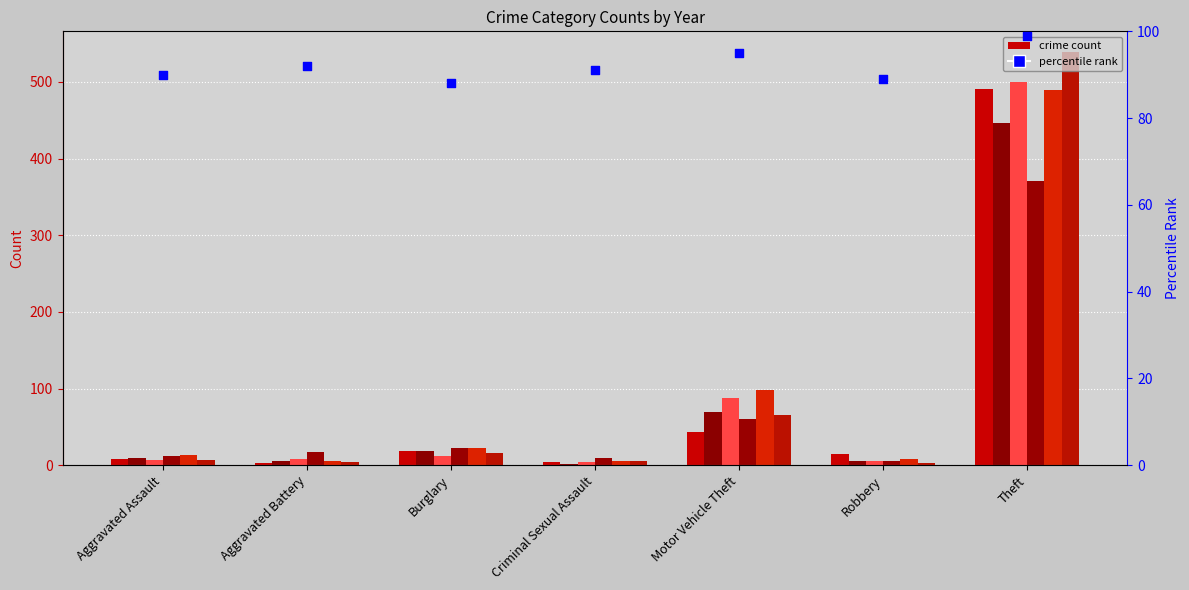

Approximately how many times larger is the value at Aggravated Assault compared to Aggravated Battery?

1.0